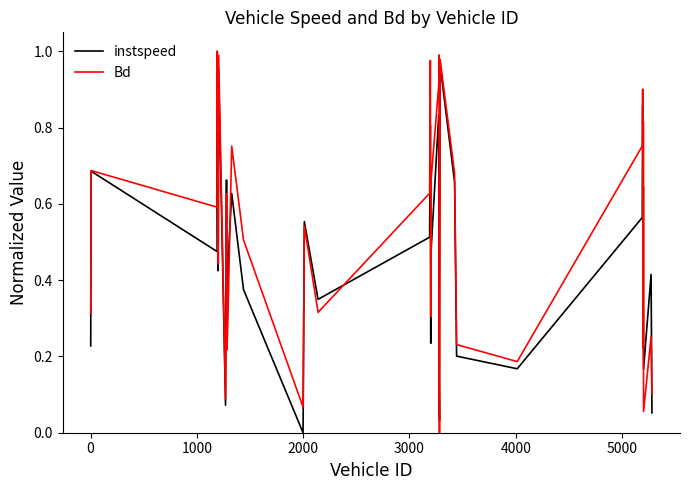

Which series ends up on top after the final intersection of instspeed and Bd?

Bd